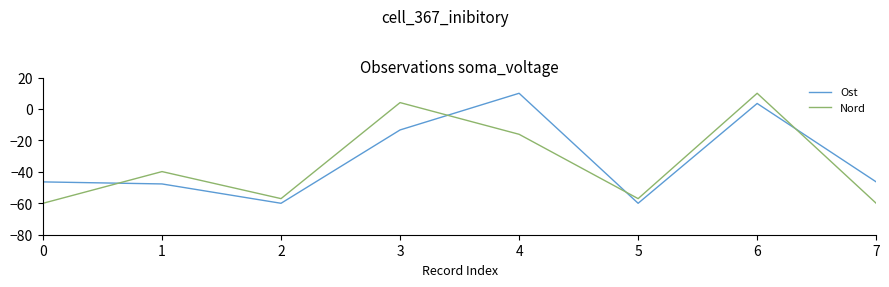

The value of Ost at 0 is -46.4. True or false?

True